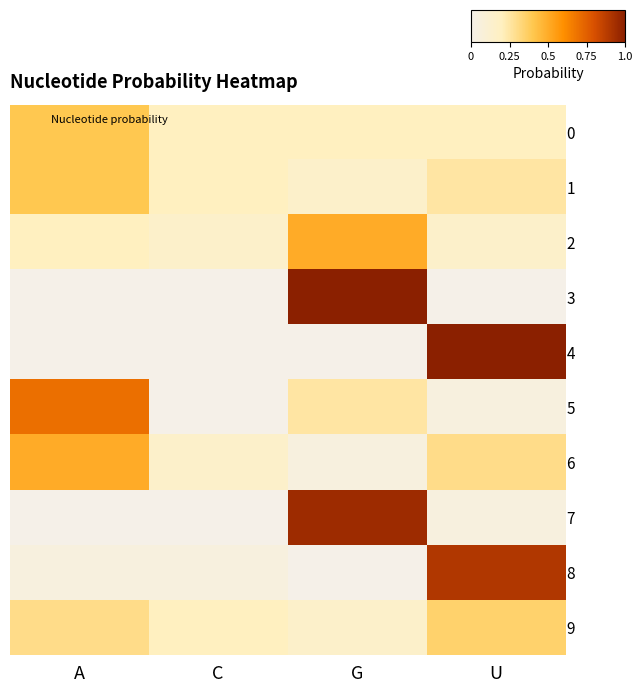

Count the number of data series in this chart.

10